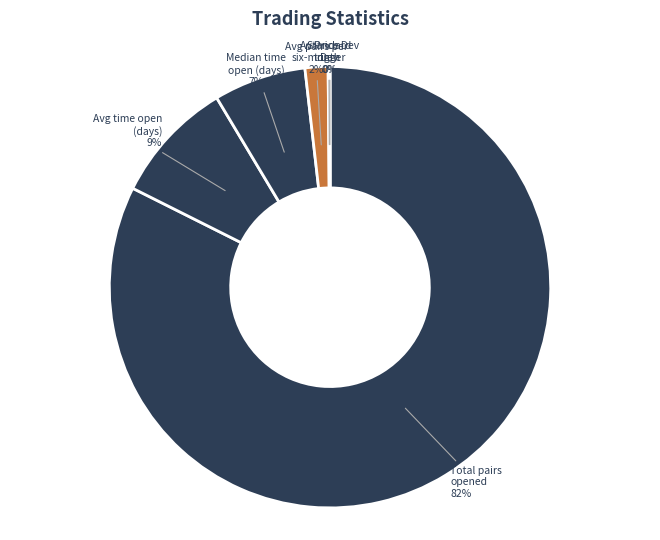

What is the smallest slice in the pie chart?

Av Price Dev
trigger